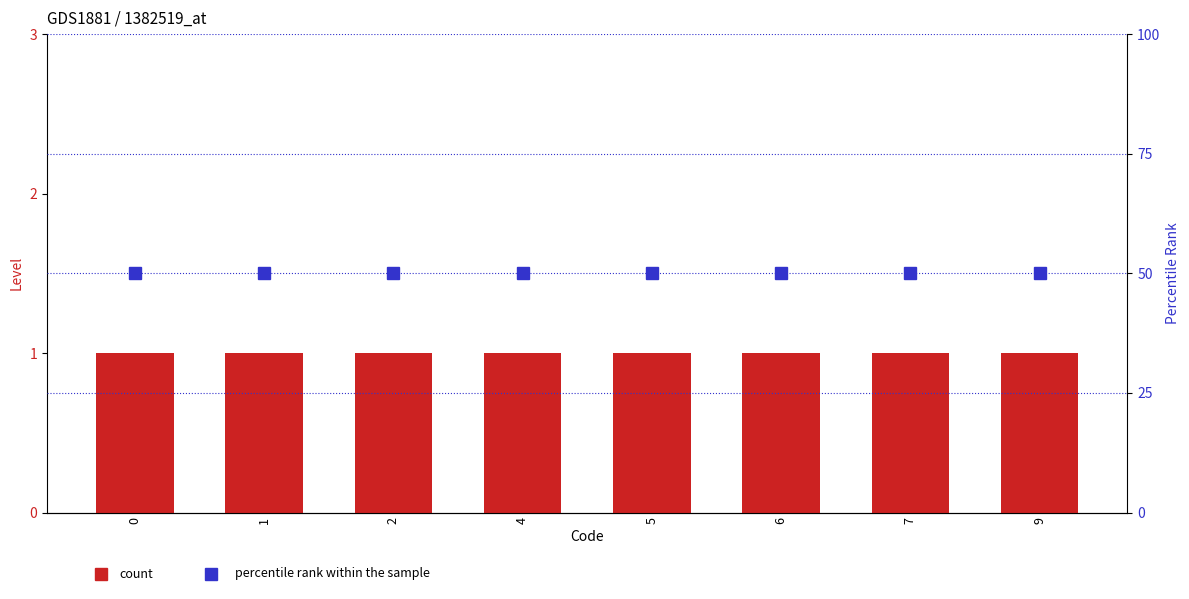

List the labels in order of count value, largest first.

0, 1, 2, 4, 5, 6, 7, 9